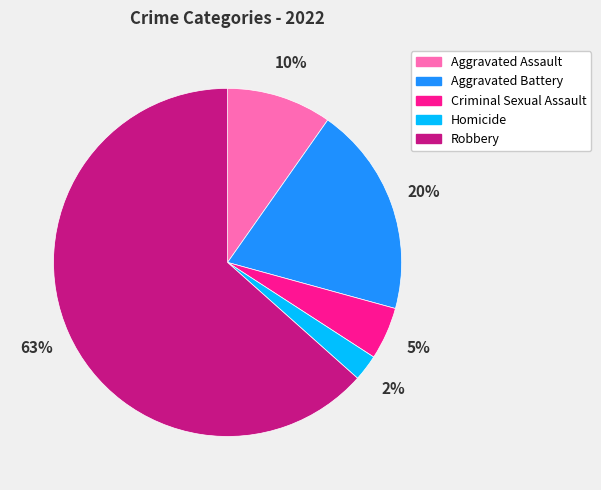

What is the largest slice in the pie chart?

Robbery